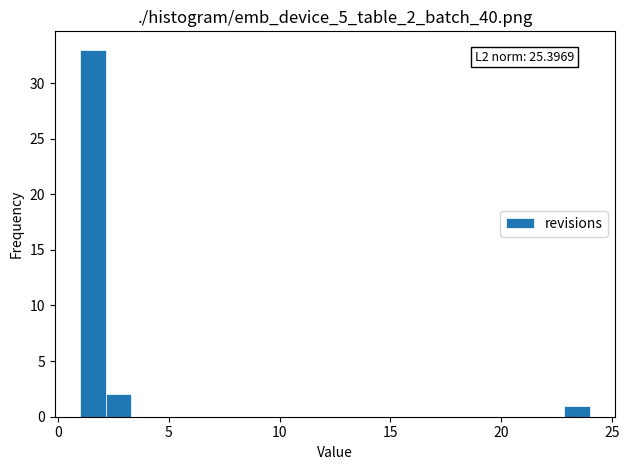

Read against the x-axis, roughly where is the centre of the tallest bar?

1.5